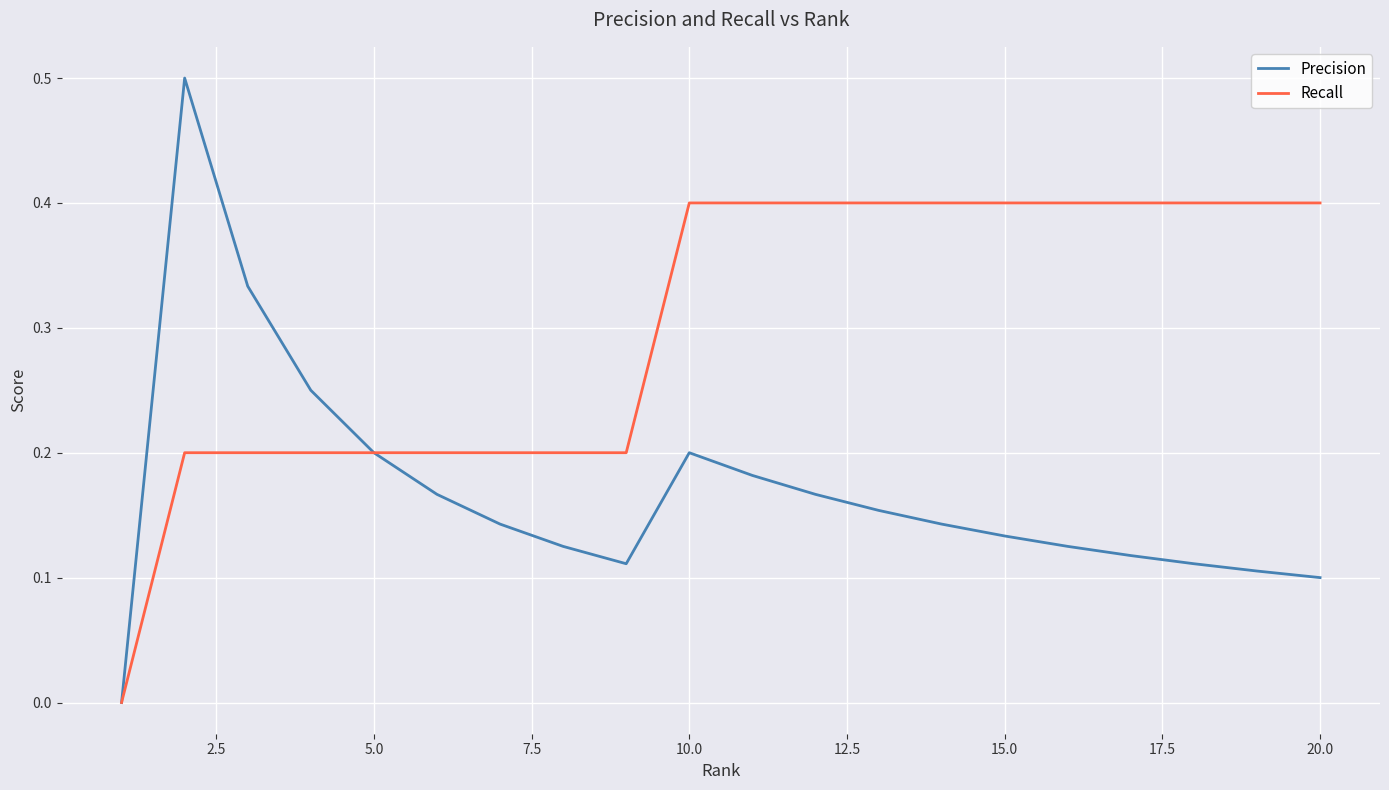

Which series has the largest total across all categories?

Recall